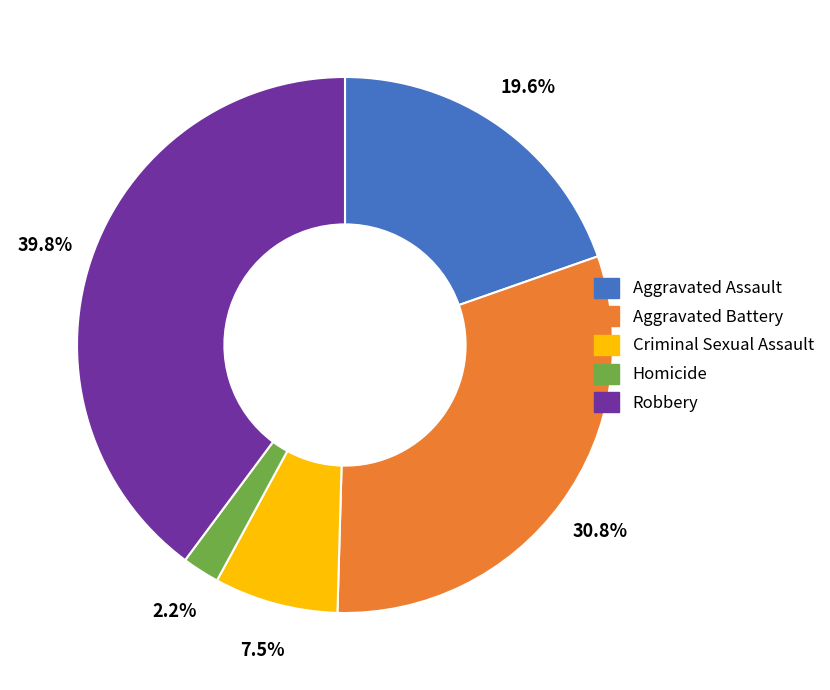

What percentage do Criminal Sexual Assault and Robbery together represent?

47.3%